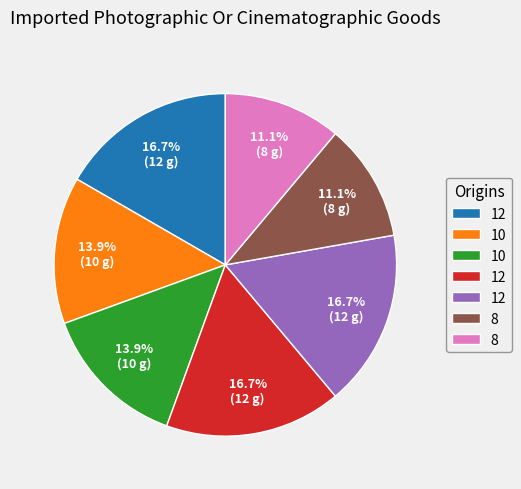

Is there any slice that represents more than half of the pie?

No